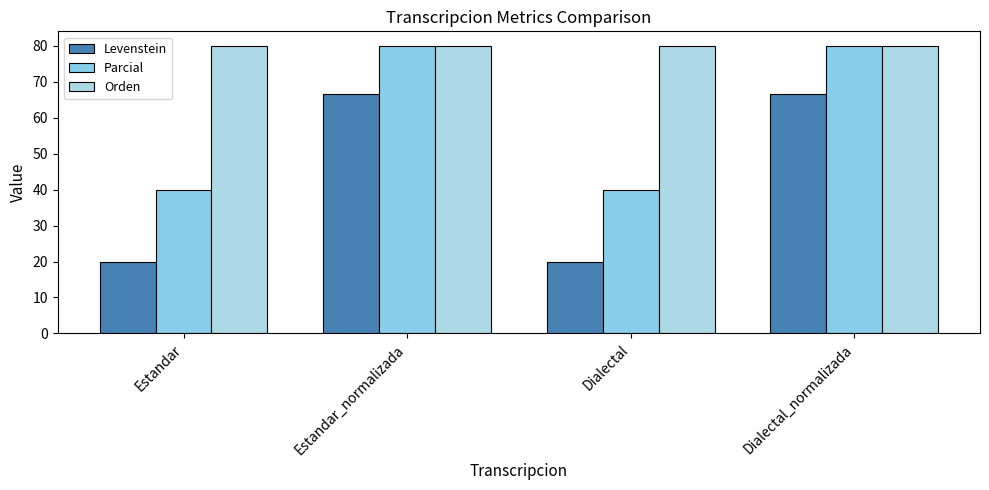

What is the sum of all Parcial values?

240.0